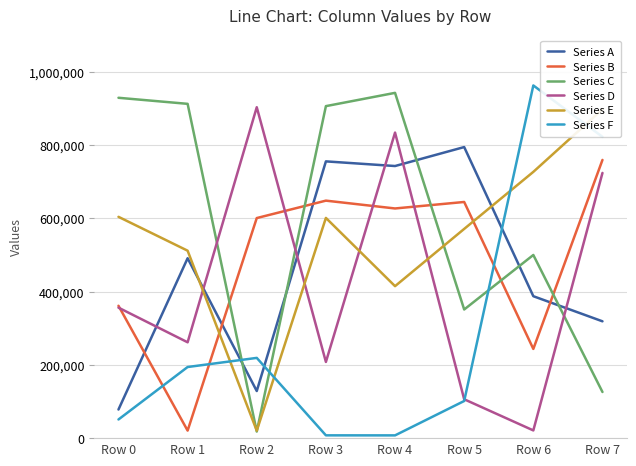

What is the difference between the highest and lowest values at Row 4?

935109